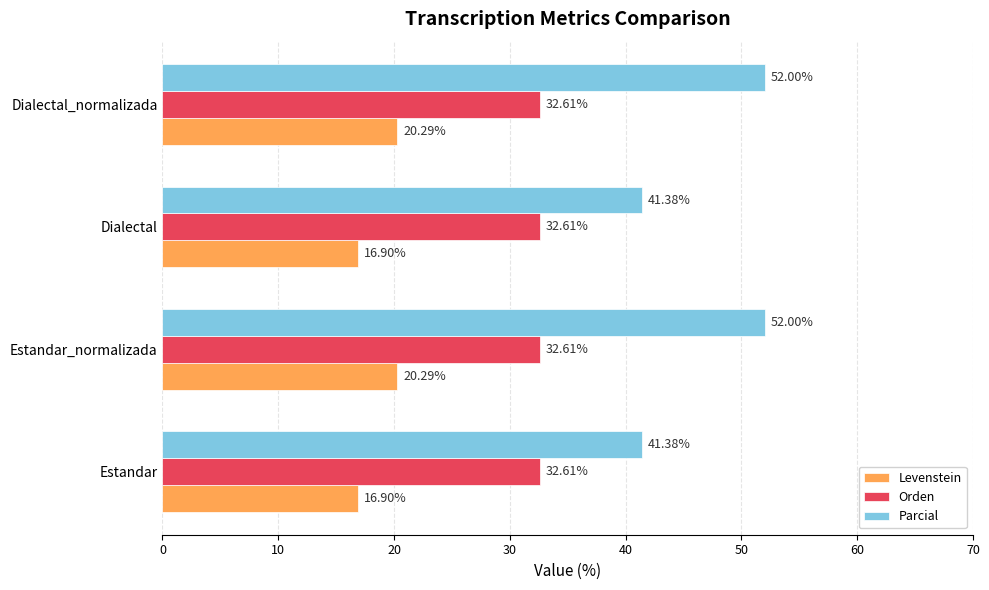

Is the value of Levenstein at Dialectal greater than the value of Orden at Estandar_normalizada?

No